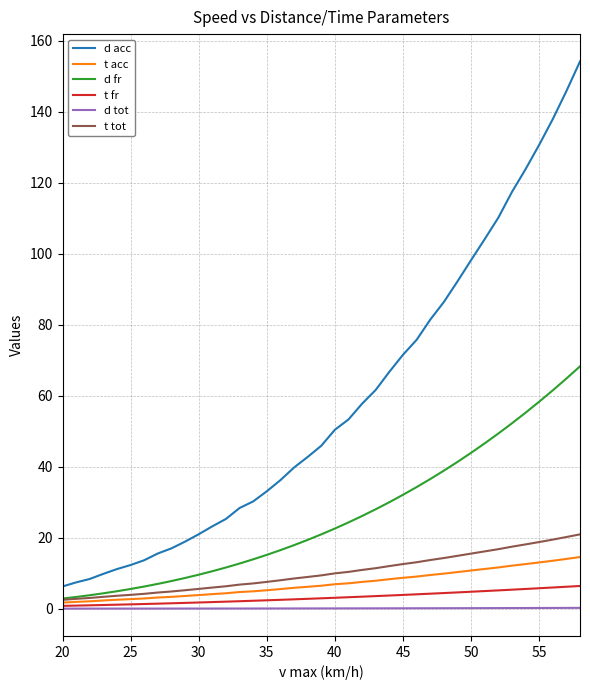

What is the maximum value for d fr?

68.2